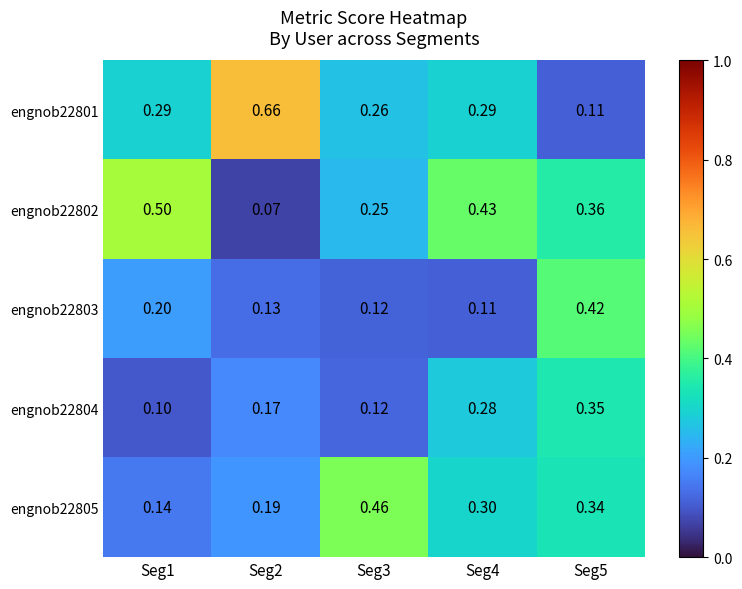

Is the value of engnob22804 at Seg4 greater than the value of engnob22801 at Seg5?

Yes